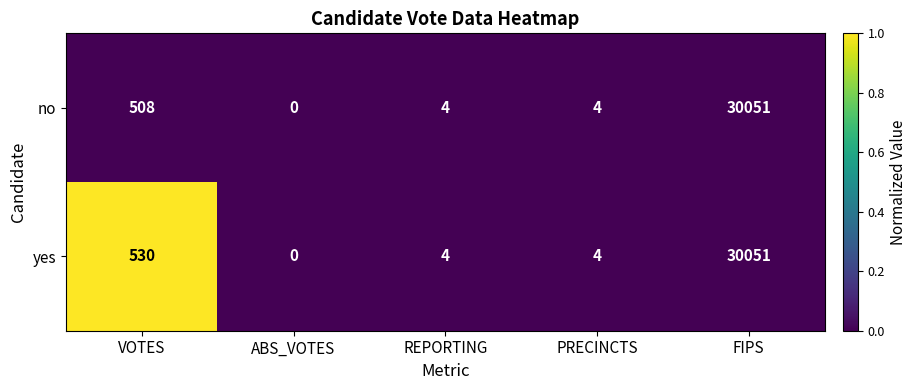

What is the total value across all series at REPORTING?

8